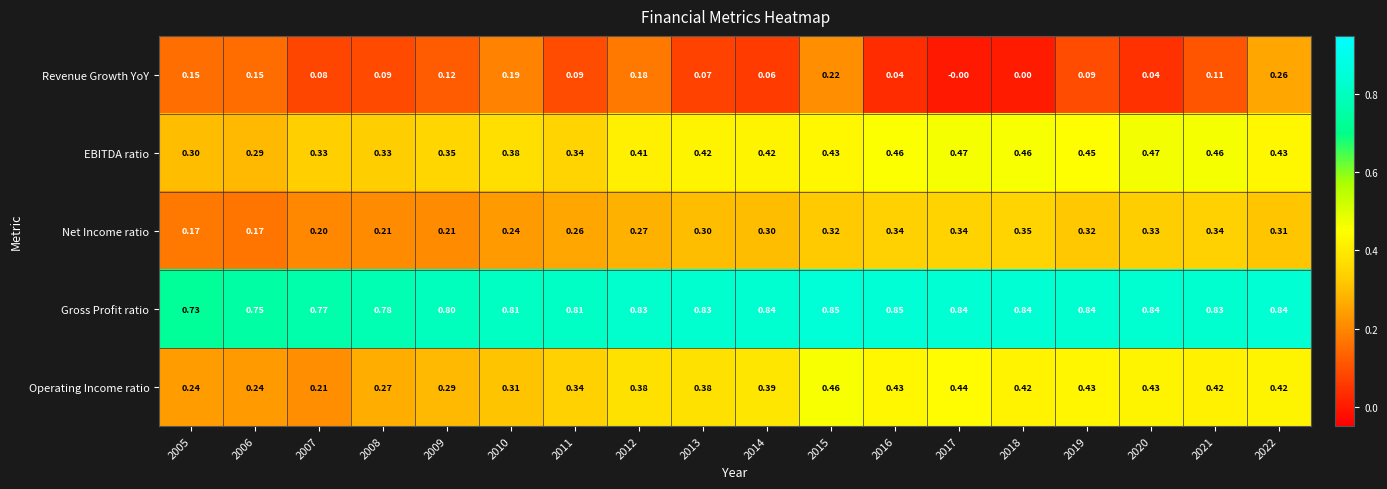

Between 2014 and 2015, which series saw the biggest shift?

Revenue Growth YoY